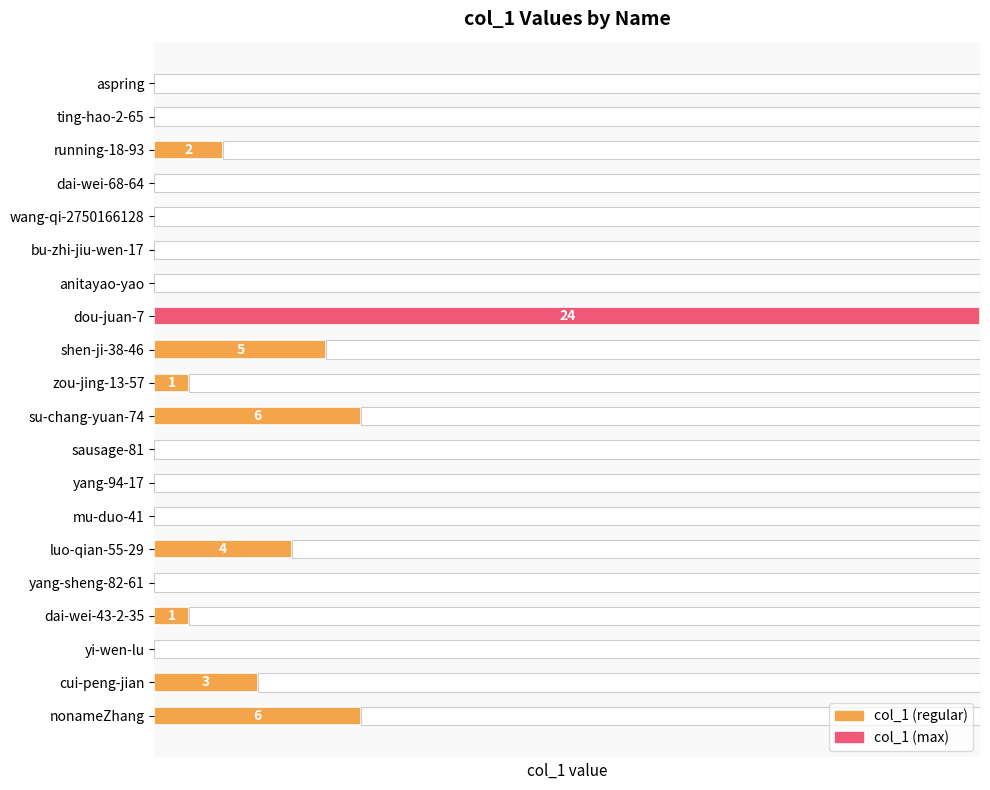

Reading left to right, what are all the values shown in this chart?

6	3	0	1	0	4	0	0	0	6	1	5	24	0	0	0	0	2	0	0